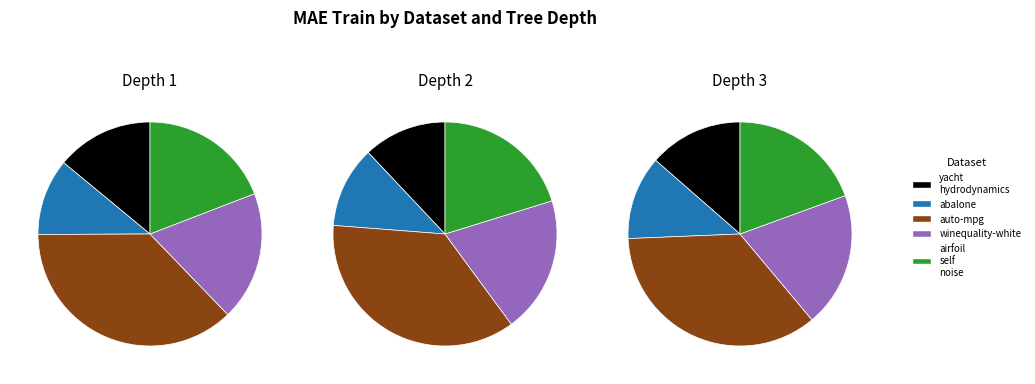

Count the number of slices in the pie.

5